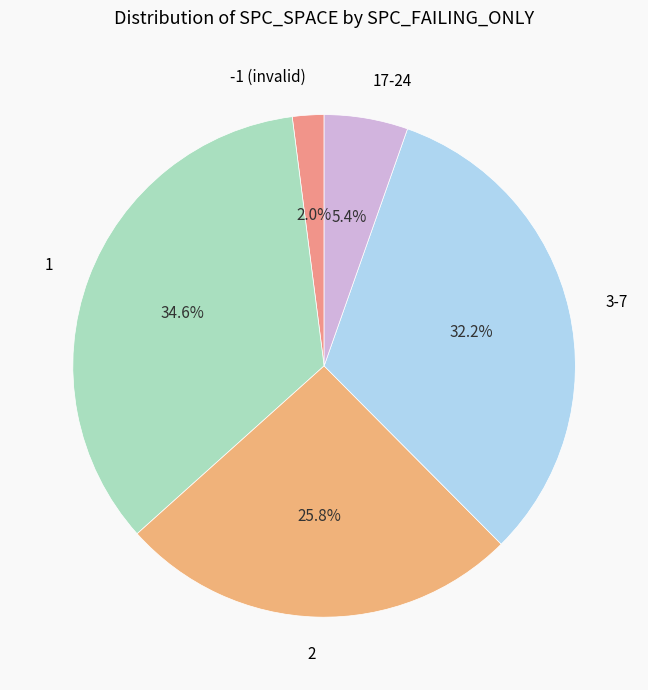

How many slices are in this pie chart?

5